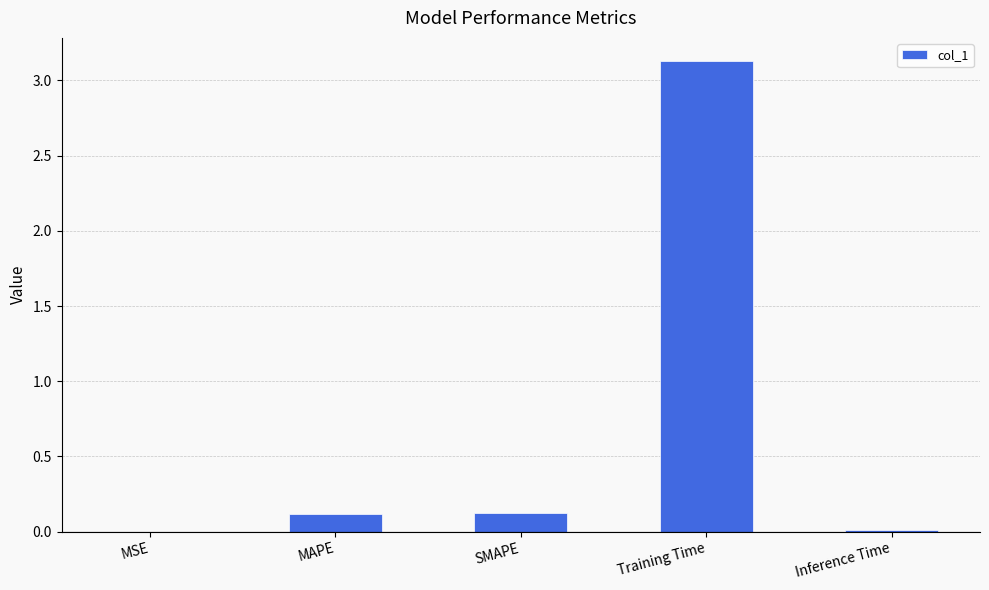

What is the sum of all values?

3.4